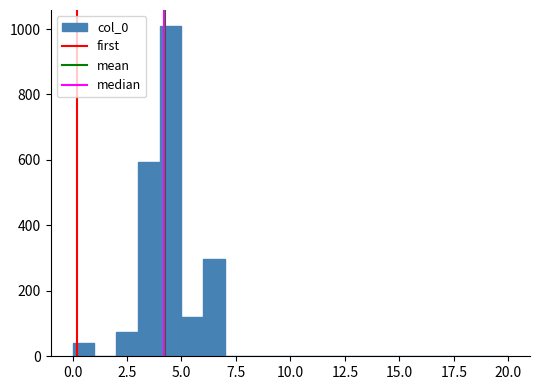

Around what value on the x-axis is the tallest bar? Give the approximate position of its centre, as read against the axis.

4.5